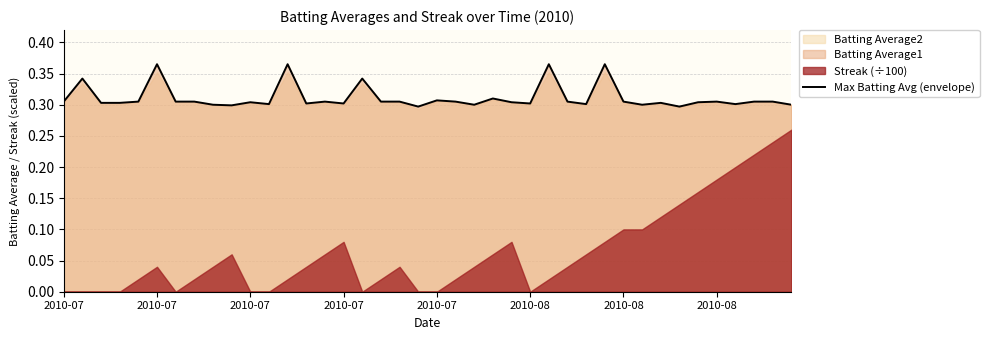

What is the greatest value displayed?

0.4